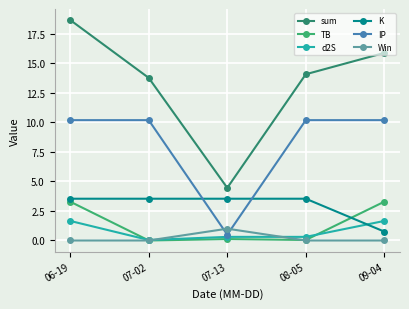

Which series has the largest total across all categories?

sum